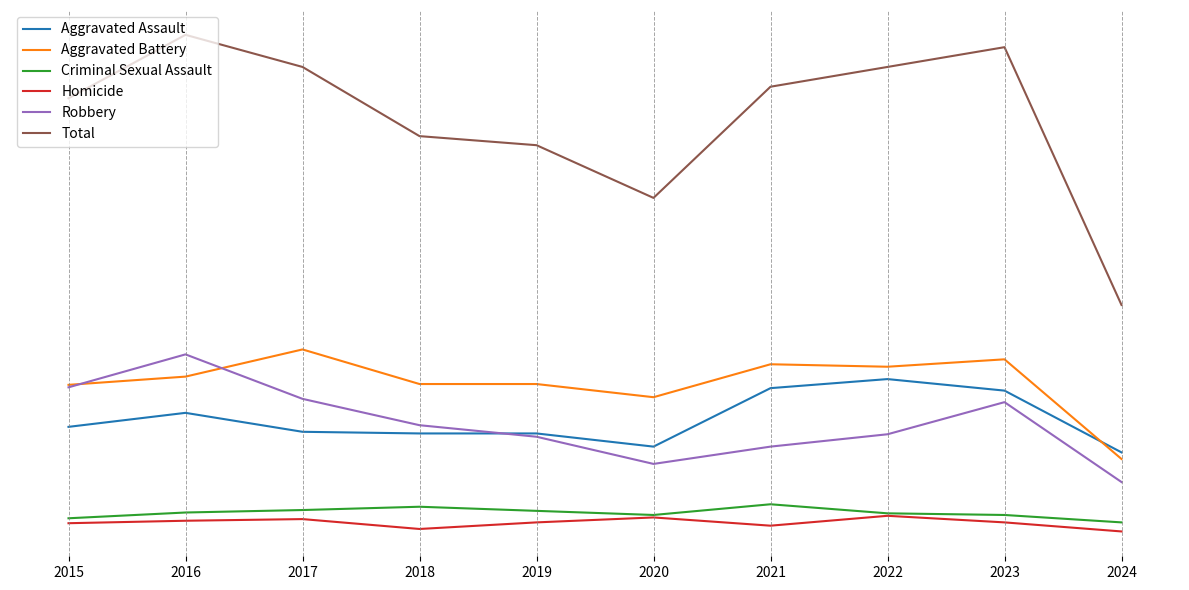

What is the total value across all series at 2020?

820